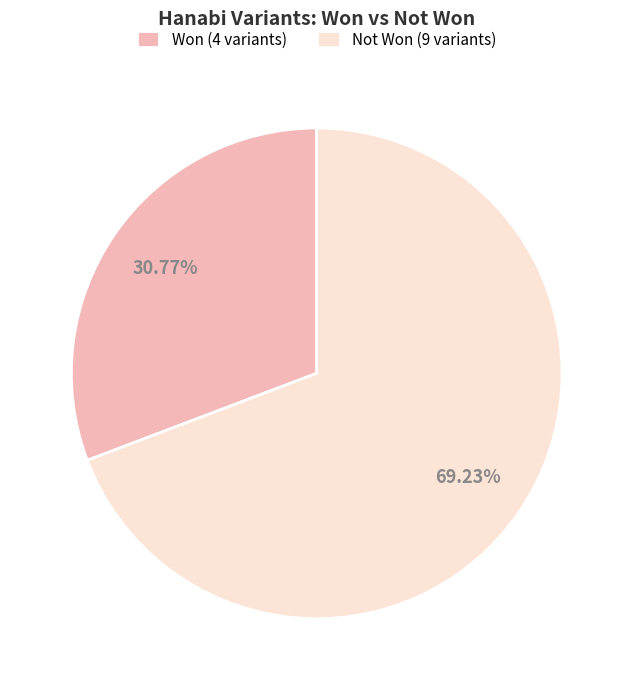

Combined, do Won (4 variants) and Not Won (9 variants) account for over 50%?

Yes